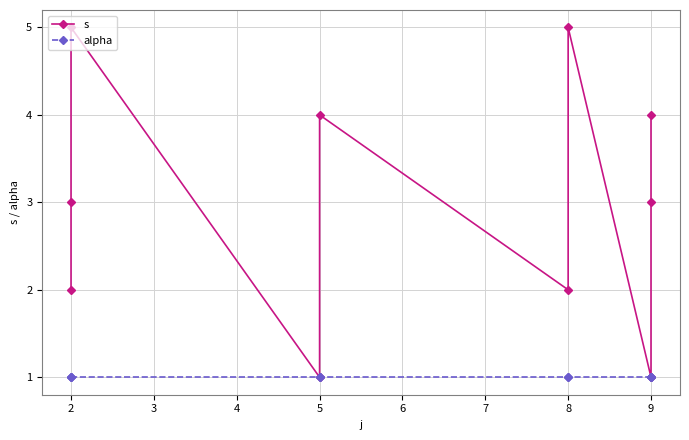

True or false: s and alpha cross at least once.

False